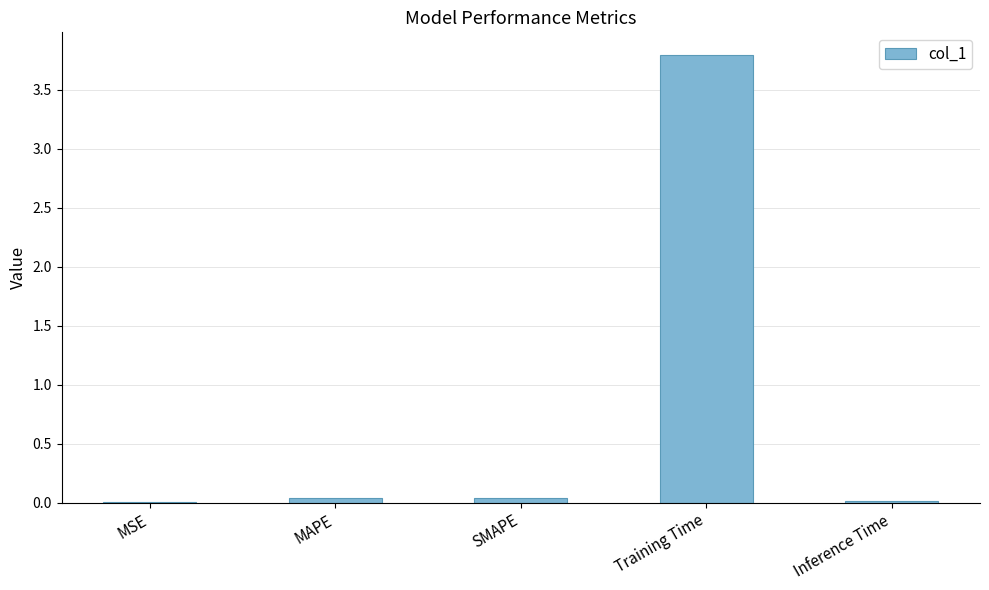

How many distinct data groups are displayed?

1